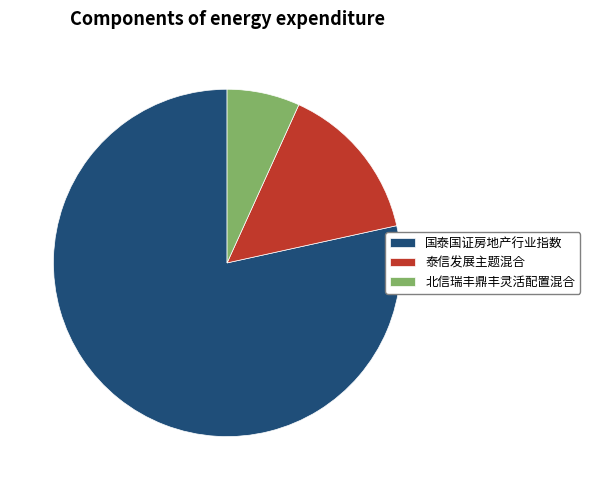

Which slice is the largest?

国泰国证房地产行业指数